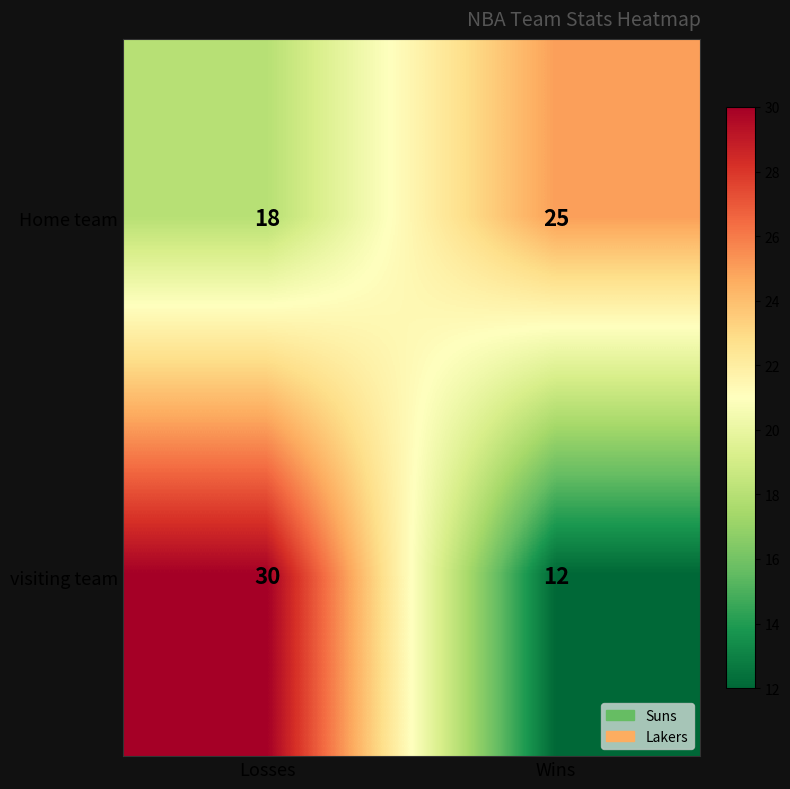

At which label is Home team closest to 21?

Losses